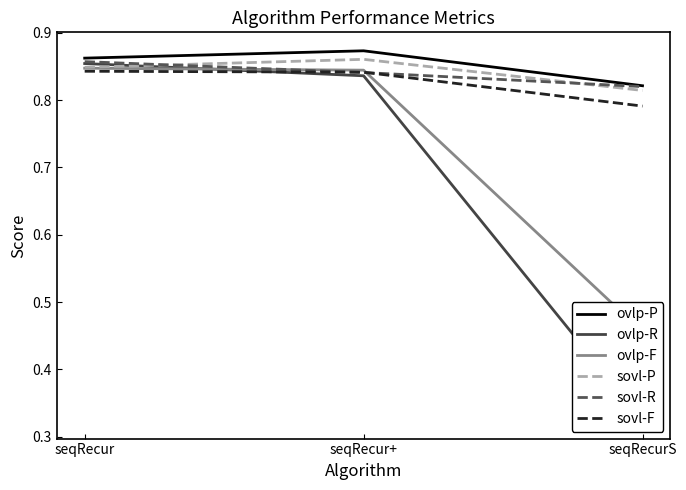

Which has a higher value, seqRecur+ or seqRecur?

seqRecur+